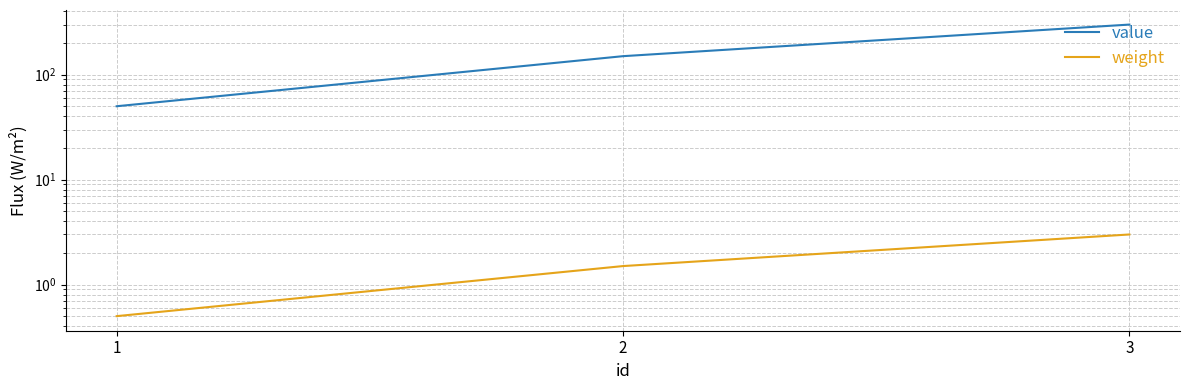

How many lines are shown in the chart?

2